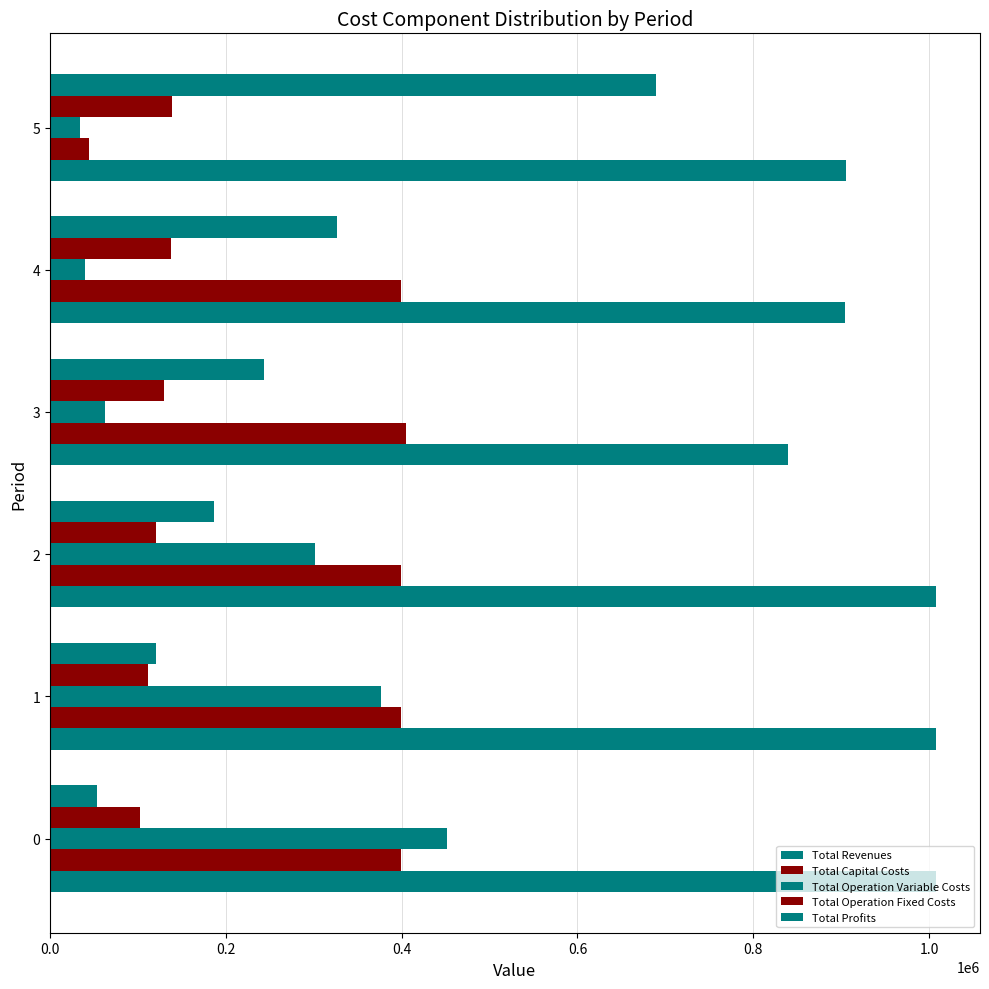

How many series are shown in this chart?

5